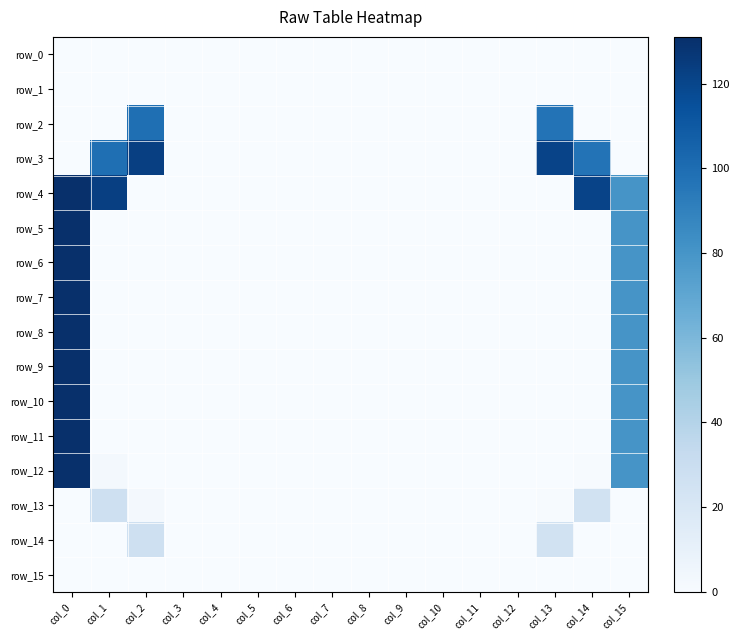

Reading left to right, list all the values displayed in this chart.

row_0: col_0=0	col_1=0	col_2=0	col_3=0	col_4=0	col_5=0	col_6=0	col_7=0	col_8=0	col_9=0	col_10=0	col_11=0	col_12=0	col_13=0	col_14=0	col_15=0
row_1: col_0=0	col_1=0	col_2=0	col_3=0	col_4=0	col_5=0	col_6=0	col_7=0	col_8=0	col_9=0	col_10=0	col_11=0	col_12=0	col_13=0	col_14=0	col_15=0
row_2: col_0=0	col_1=0	col_2=99	col_3=0	col_4=0	col_5=0	col_6=0	col_7=0	col_8=0	col_9=0	col_10=0	col_11=0	col_12=0	col_13=97	col_14=0	col_15=0
row_3: col_0=0	col_1=99	col_2=123	col_3=0	col_4=0	col_5=0	col_6=0	col_7=0	col_8=0	col_9=0	col_10=0	col_11=0	col_12=0	col_13=121	col_14=97	col_15=0
row_4: col_0=131	col_1=123	col_2=0	col_3=0	col_4=0	col_5=0	col_6=0	col_7=0	col_8=0	col_9=0	col_10=0	col_11=0	col_12=0	col_13=0	col_14=121	col_15=80
row_5: col_0=131	col_1=0	col_2=0	col_3=0	col_4=0	col_5=0	col_6=0	col_7=0	col_8=0	col_9=0	col_10=0	col_11=0	col_12=0	col_13=0	col_14=0	col_15=80
row_6: col_0=131	col_1=0	col_2=0	col_3=0	col_4=0	col_5=0	col_6=0	col_7=0	col_8=0	col_9=0	col_10=0	col_11=0	col_12=0	col_13=0	col_14=0	col_15=80
row_7: col_0=131	col_1=0	col_2=0	col_3=0	col_4=0	col_5=0	col_6=0	col_7=0	col_8=0	col_9=0	col_10=0	col_11=0	col_12=0	col_13=0	col_14=0	col_15=80
row_8: col_0=131	col_1=0	col_2=0	col_3=0	col_4=0	col_5=0	col_6=0	col_7=0	col_8=0	col_9=0	col_10=0	col_11=0	col_12=0	col_13=0	col_14=0	col_15=80
row_9: col_0=131	col_1=0	col_2=0	col_3=0	col_4=0	col_5=0	col_6=0	col_7=0	col_8=0	col_9=0	col_10=0	col_11=0	col_12=0	col_13=0	col_14=0	col_15=80
row_10: col_0=131	col_1=0	col_2=0	col_3=0	col_4=0	col_5=0	col_6=0	col_7=0	col_8=0	col_9=0	col_10=0	col_11=0	col_12=0	col_13=0	col_14=0	col_15=80
row_11: col_0=131	col_1=0	col_2=0	col_3=0	col_4=0	col_5=0	col_6=0	col_7=0	col_8=0	col_9=0	col_10=0	col_11=0	col_12=0	col_13=0	col_14=0	col_15=80
row_12: col_0=131	col_1=3	col_2=0	col_3=0	col_4=0	col_5=0	col_6=0	col_7=0	col_8=0	col_9=0	col_10=0	col_11=0	col_12=0	col_13=0	col_14=1	col_15=80
row_13: col_0=0	col_1=27	col_2=3	col_3=0	col_4=0	col_5=0	col_6=0	col_7=0	col_8=0	col_9=0	col_10=0	col_11=0	col_12=0	col_13=1	col_14=25	col_15=0
row_14: col_0=0	col_1=0	col_2=27	col_3=0	col_4=0	col_5=0	col_6=0	col_7=0	col_8=0	col_9=0	col_10=0	col_11=0	col_12=0	col_13=25	col_14=0	col_15=0
row_15: col_0=0	col_1=0	col_2=0	col_3=0	col_4=0	col_5=0	col_6=0	col_7=0	col_8=0	col_9=0	col_10=0	col_11=0	col_12=0	col_13=0	col_14=0	col_15=0